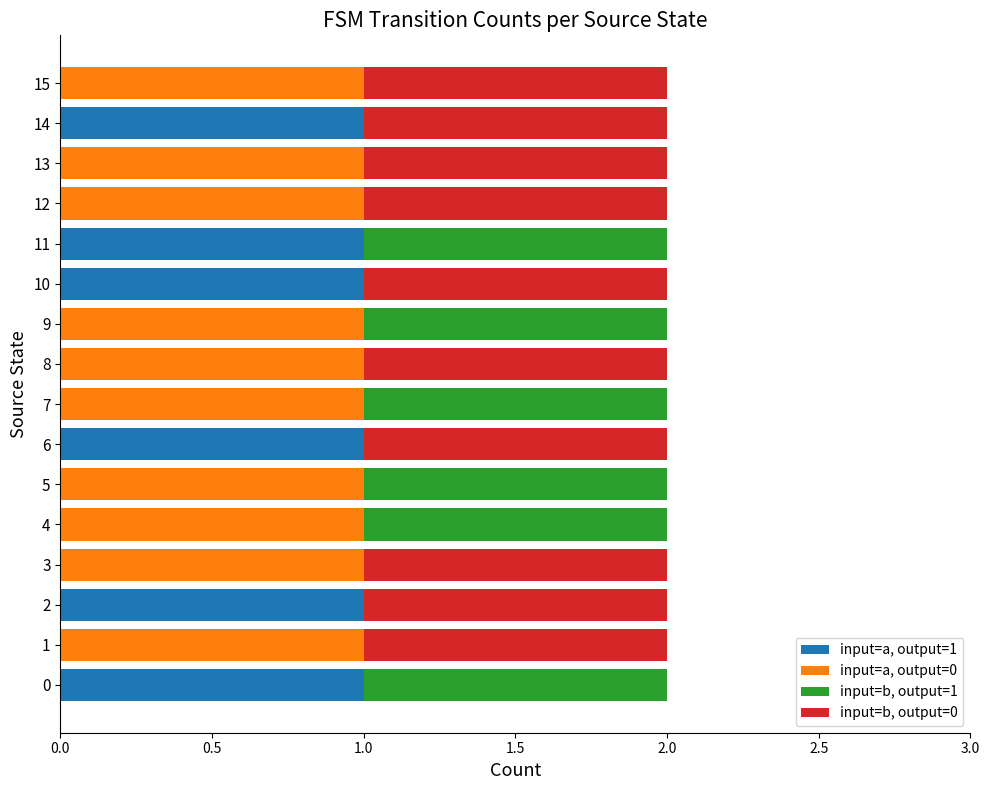

Count the number of categories in the chart.

16